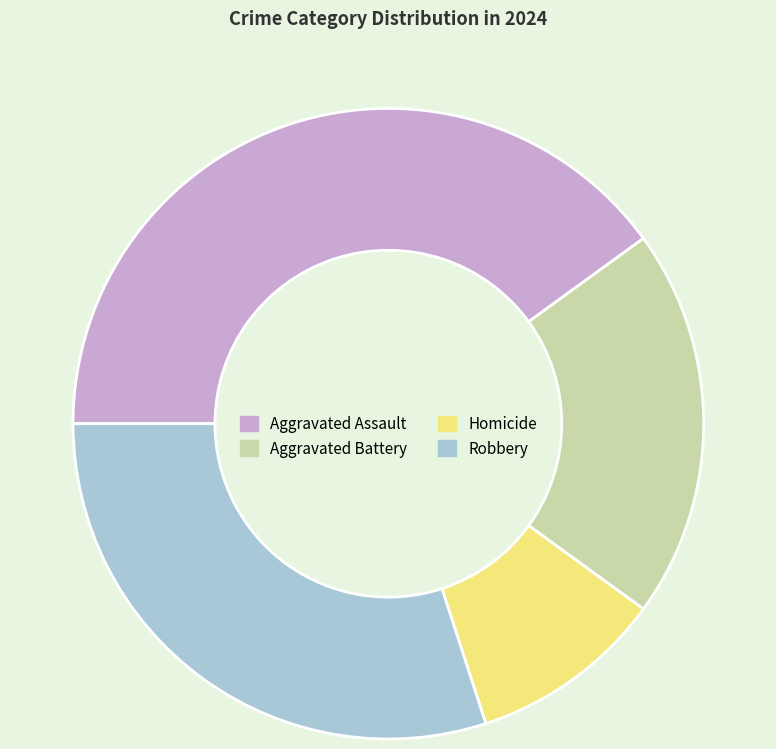

Which slice is the smallest?

Homicide